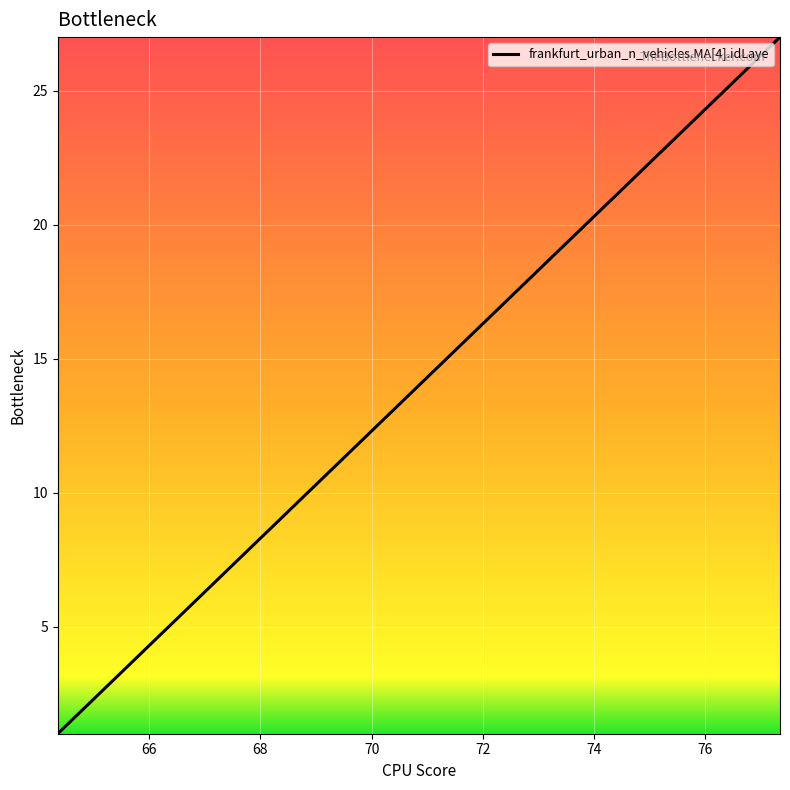

What is the maximum value shown in the chart?

27